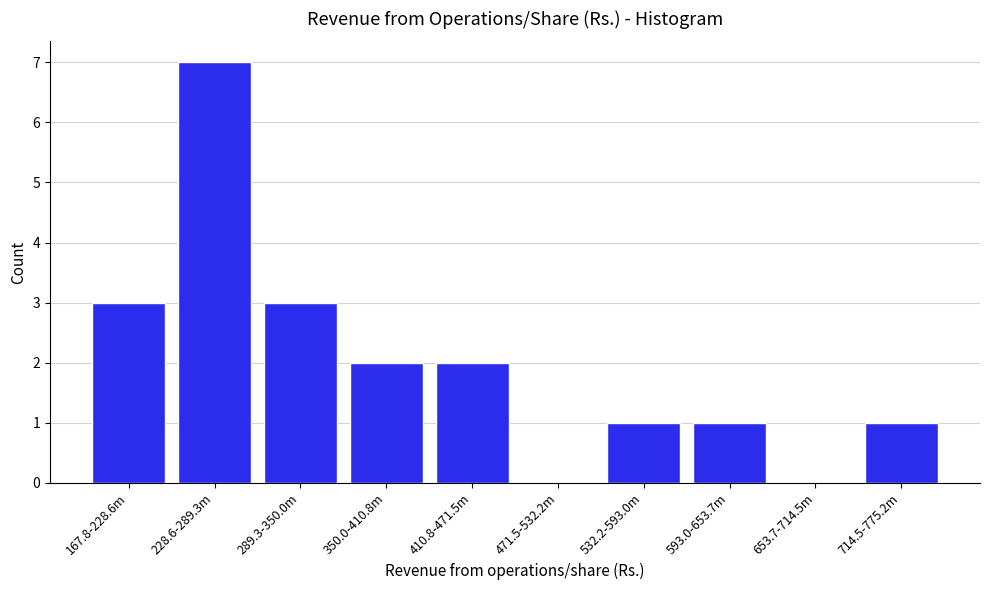

Reading right to left, extract all data points from this chart.

714.5-775.2m=1	653.7-714.5m=0	593.0-653.7m=1	532.2-593.0m=1	471.5-532.2m=0	410.8-471.5m=2	350.0-410.8m=2	289.3-350.0m=3	228.6-289.3m=7	167.8-228.6m=3